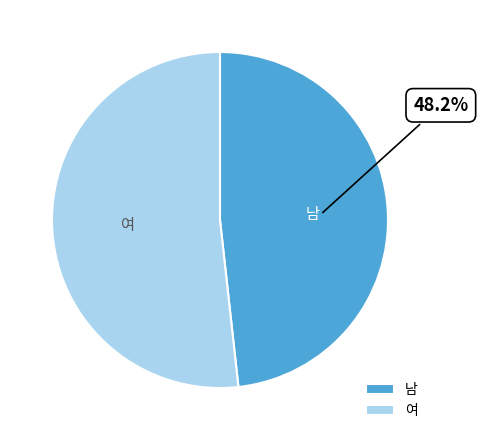

Which has a higher value, 여 or 남?

여